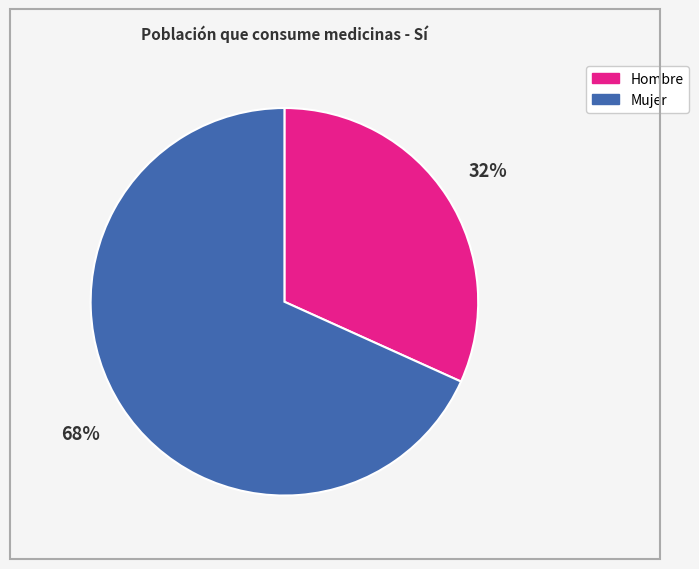

Combined, do Hombre and Mujer account for over 50%?

Yes